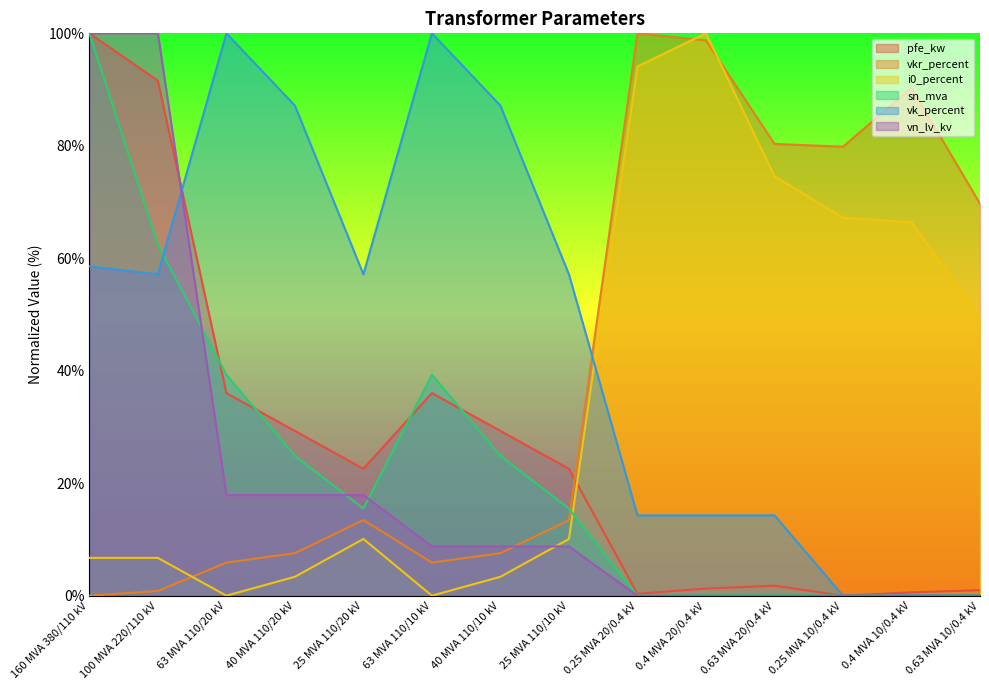

What is the label of the 5th point from the right?

0.4 MVA 20/0.4 kV